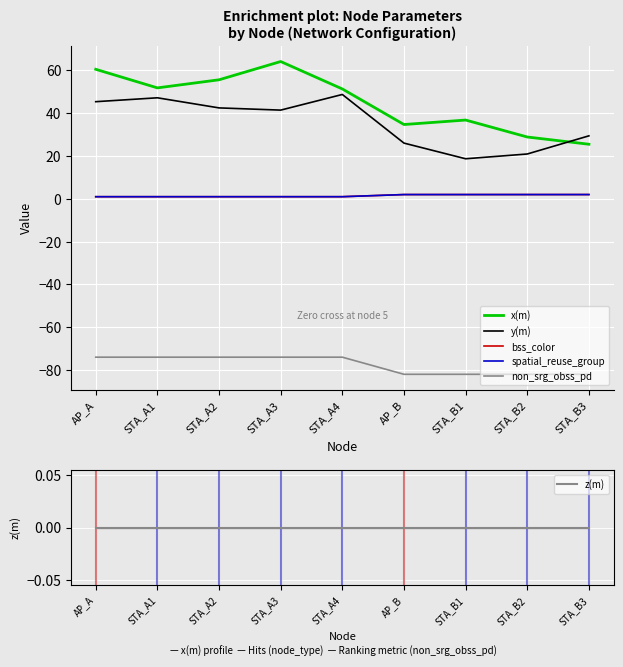

Which has a higher value, AP_A or STA_B2?

AP_A